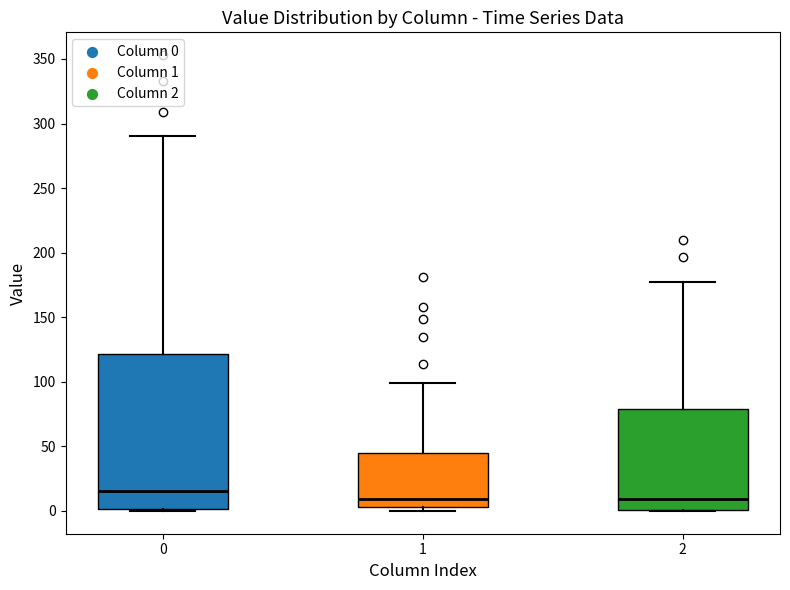

Reading left to right, read every box against the y-axis: the position of its median line, the range the box covers, and the ends of its whiskers. The values are not printed on the chart, so give them approximately, as read against the axis.

0: median 15, box 0 to 120, whiskers 0 to 290
1: median 10, box 5 to 45, whiskers 0 to 100
2: median 10, box 0 to 80, whiskers 0 to 175